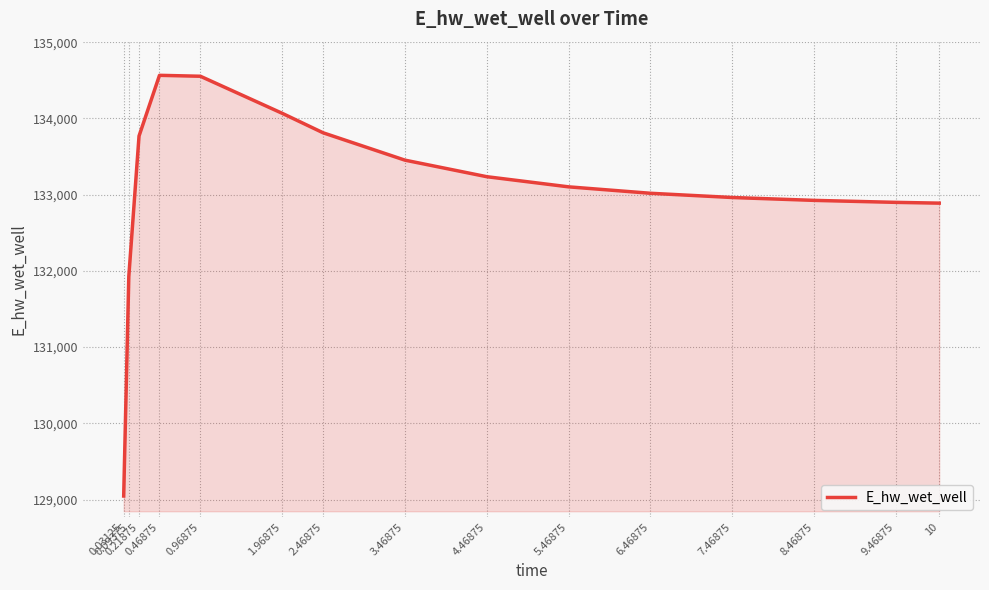

Does the chart have visible grid lines?

Yes